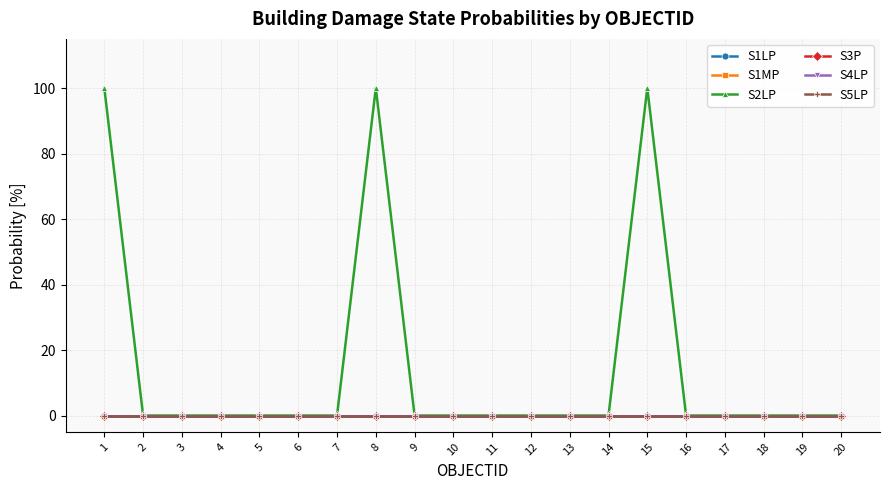

True or false: S1MP and S2LP intersect in this chart.

False